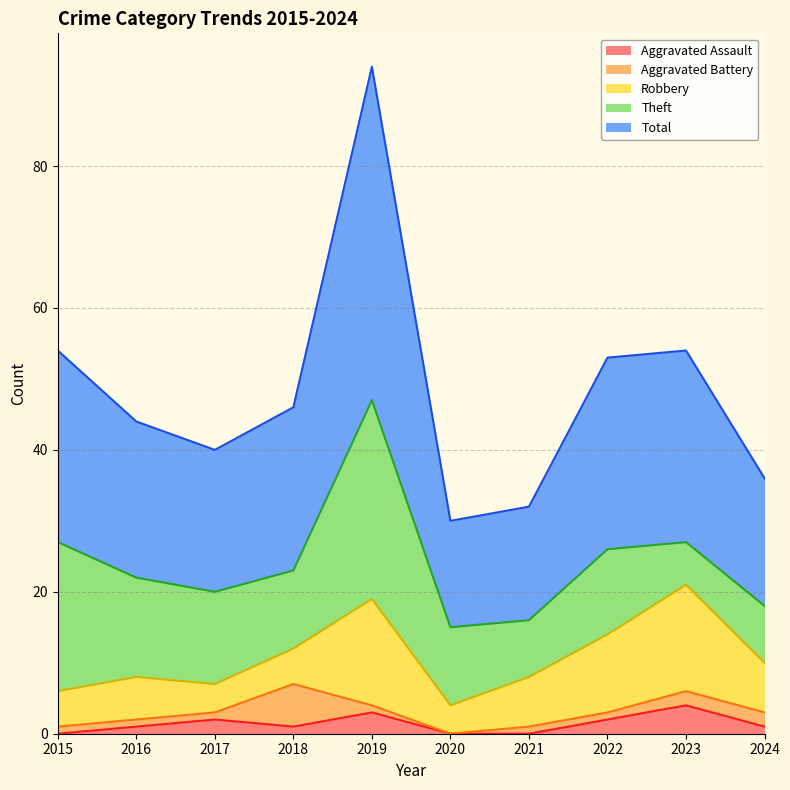

Which series has the largest range (max minus min)?

Total